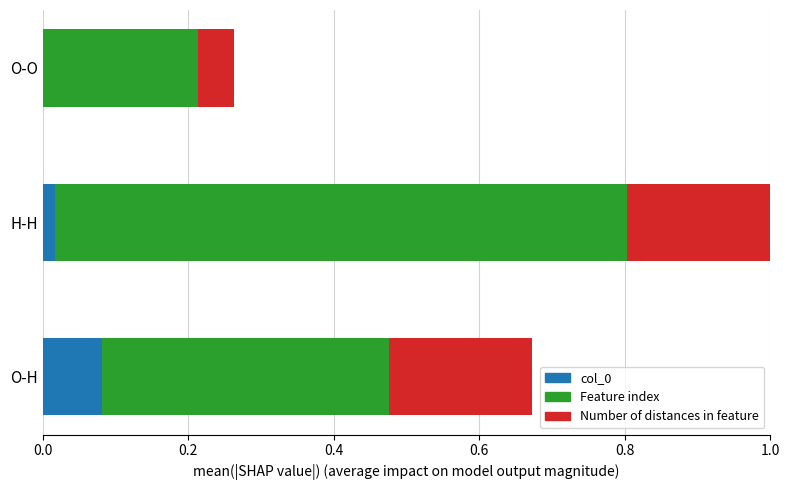

What is the total value across all series at O-O?

0.3